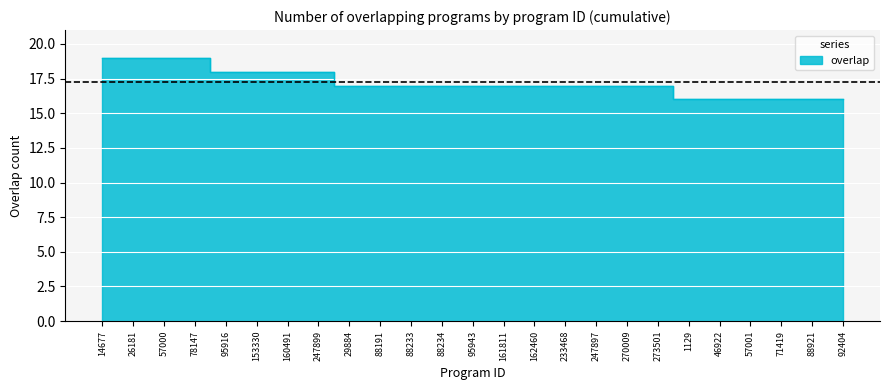

List the labels in order of value, smallest first.

1129, 46922, 57001, 71419, 88921, 92404, 29884, 88191, 88233, 88234, 95943, 161811, 162460, 233468, 247897, 270009, 273501, 95916, 153330, 160491, 247899, 14677, 26181, 57000, 78147